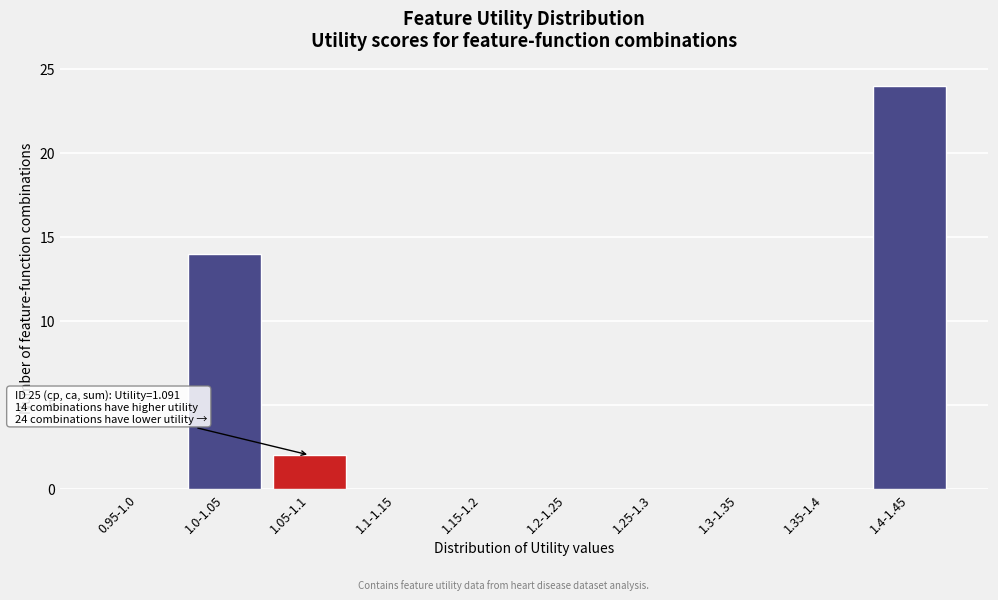

Reading left to right, list all the values displayed in this chart.

0.95-1.0=0	1.0-1.05=14	1.05-1.1=2	1.1-1.15=0	1.15-1.2=0	1.2-1.25=0	1.25-1.3=0	1.3-1.35=0	1.35-1.4=0	1.4-1.45=24